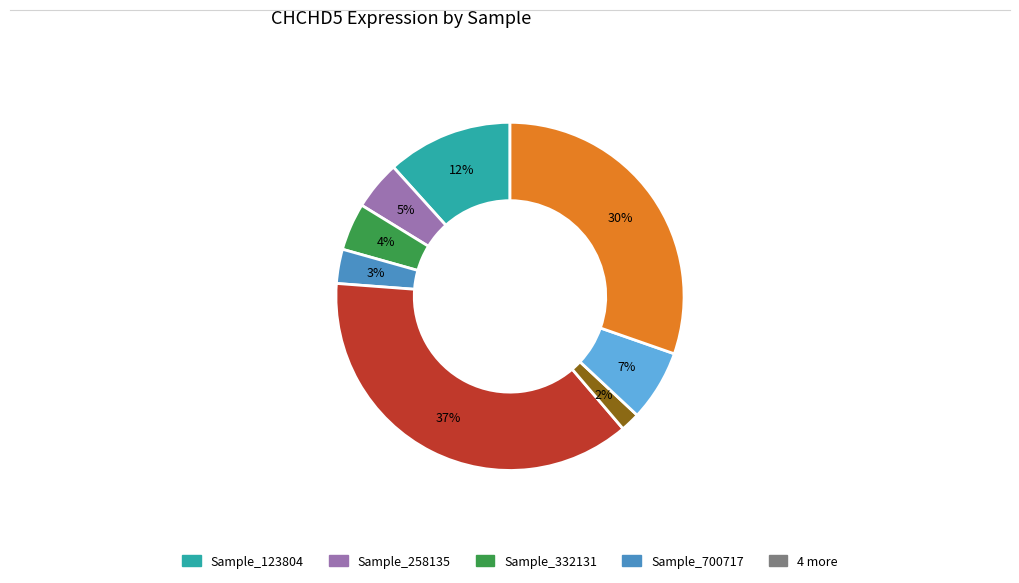

Is there a majority slice in this chart?

No